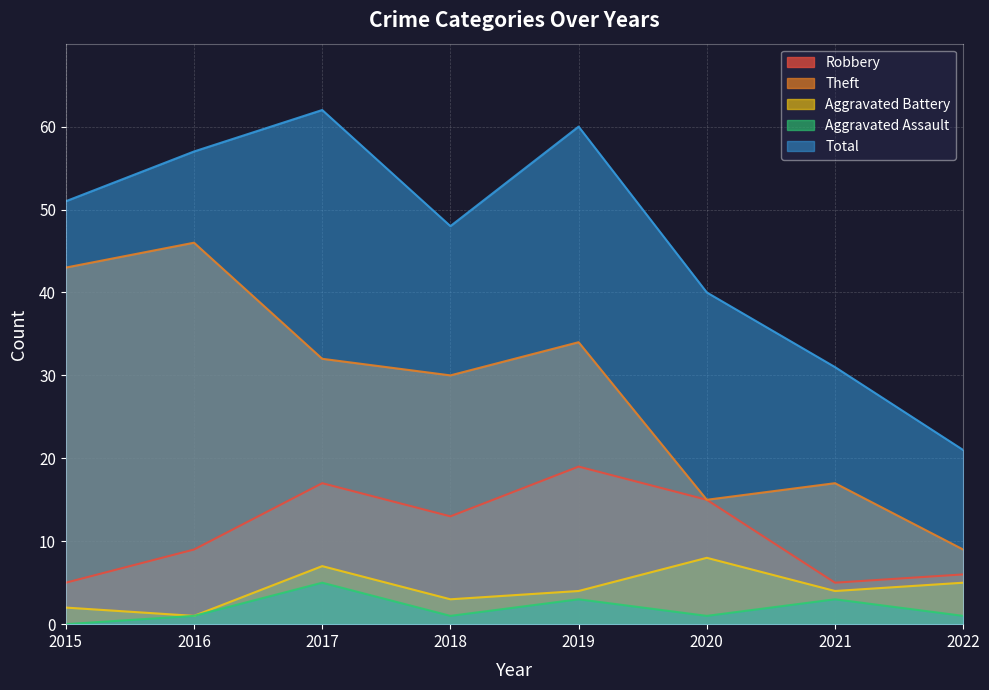

Reading right to left, list all the values displayed in this chart.

Robbery: 6	5	15	19	13	17	9	5
Theft: 9	17	15	34	30	32	46	43
Aggravated Battery: 5	4	8	4	3	7	1	2
Aggravated Assault: 1	3	1	3	1	5	1	0
Total: 21	31	40	60	48	62	57	51